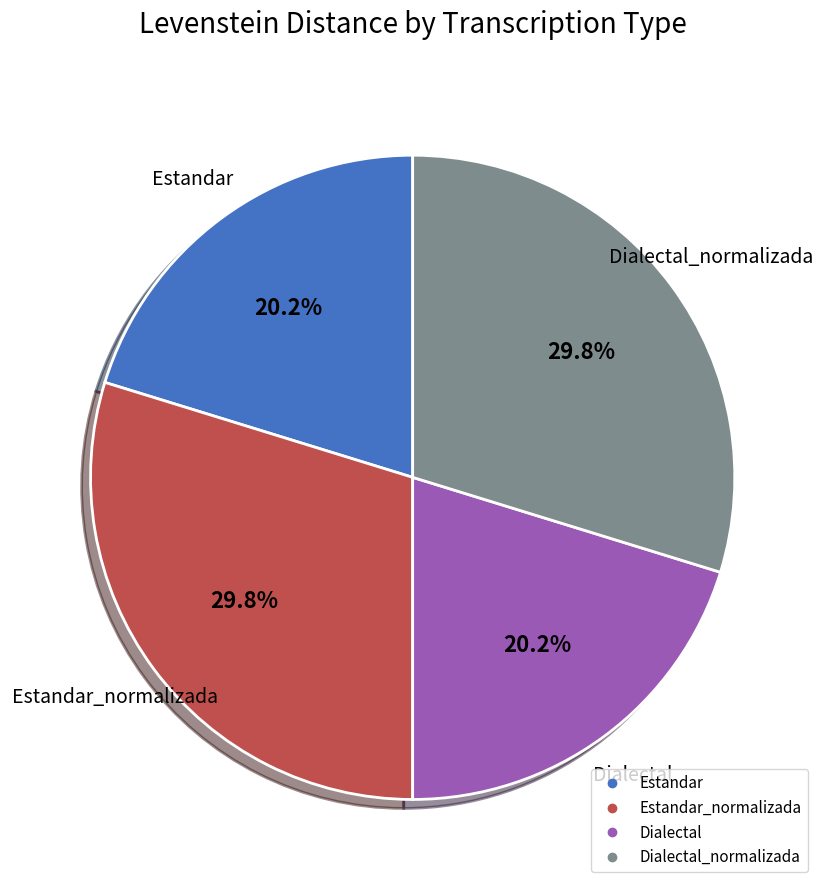

Is there any slice that represents more than half of the pie?

No